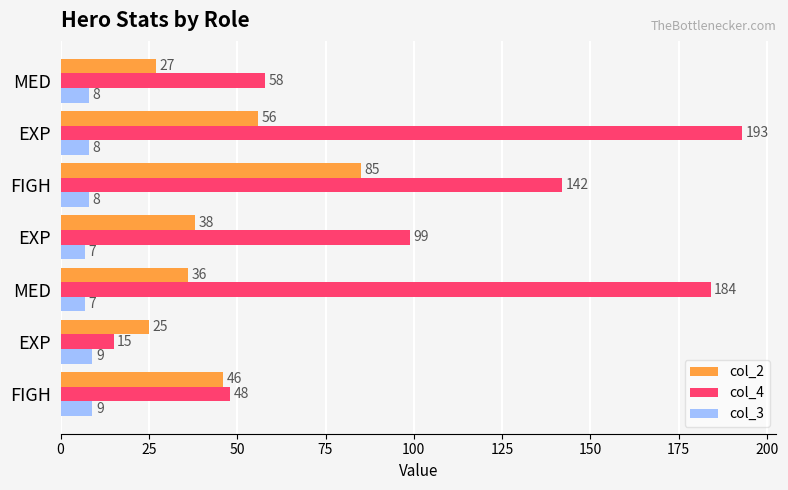

What is the average value of the col_4 series?

106